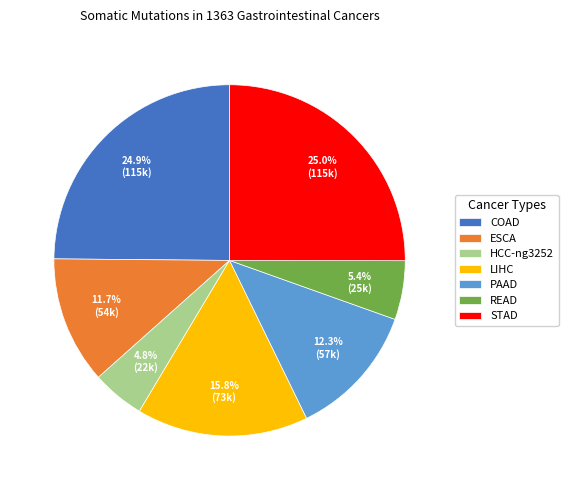

What percentage do LIHC and READ together represent?

21.2%